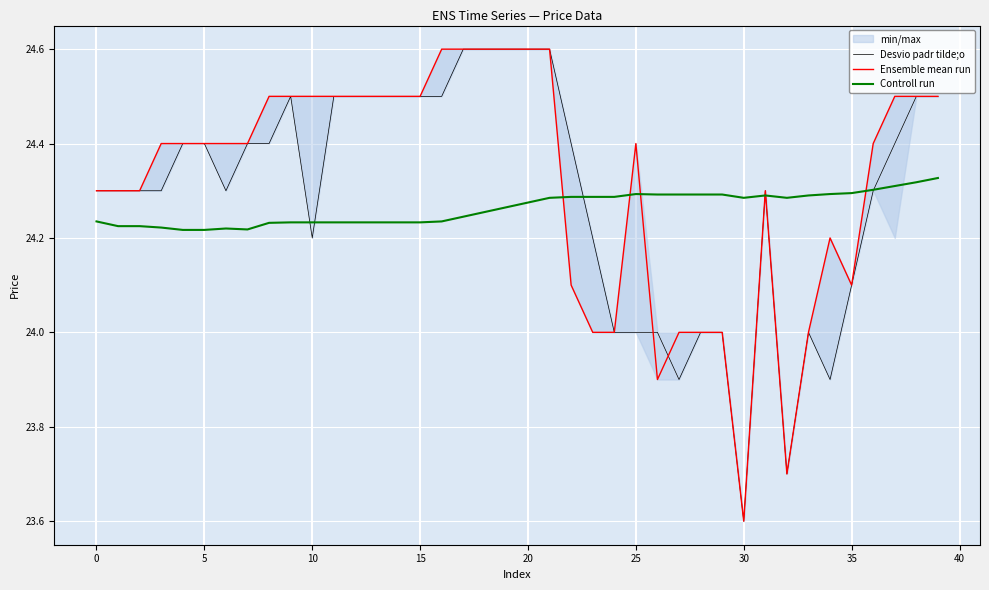

At how many categories does at least one series exceed 24?

40